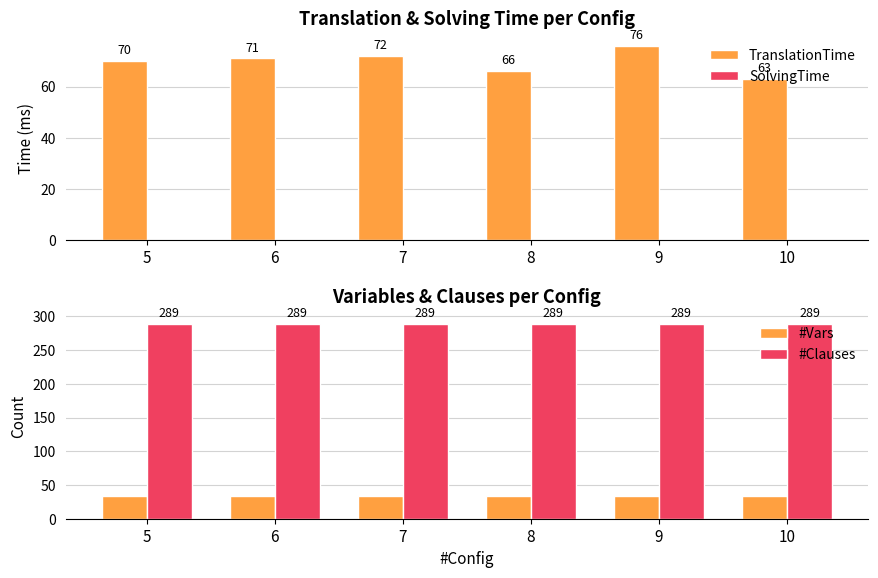

What are all the series names shown in the legend?

TranslationTime, SolvingTime, #Vars, #Clauses